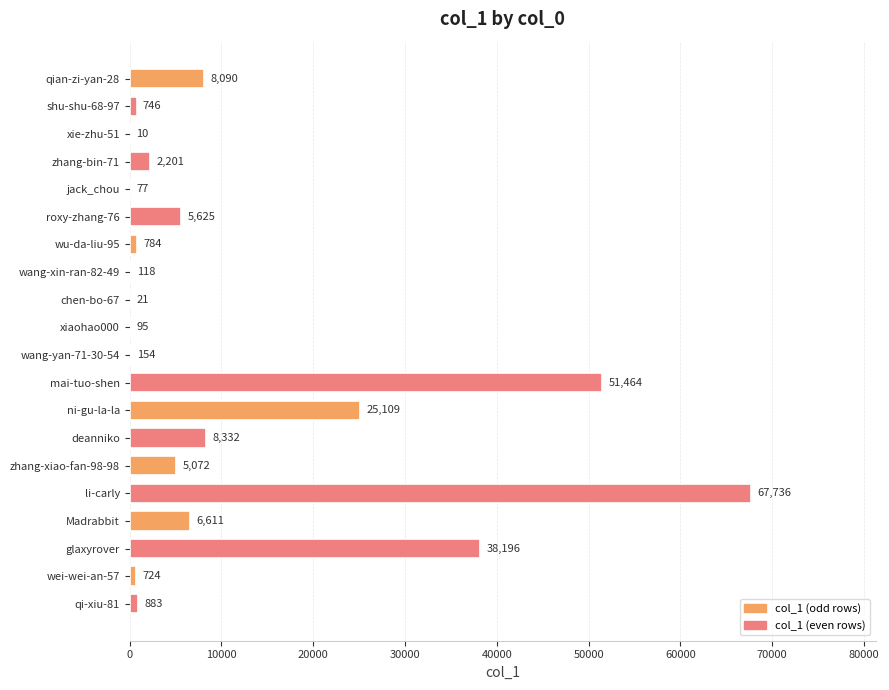

What is the sum of the values at glaxyrover and xie-zhu-51?

38206